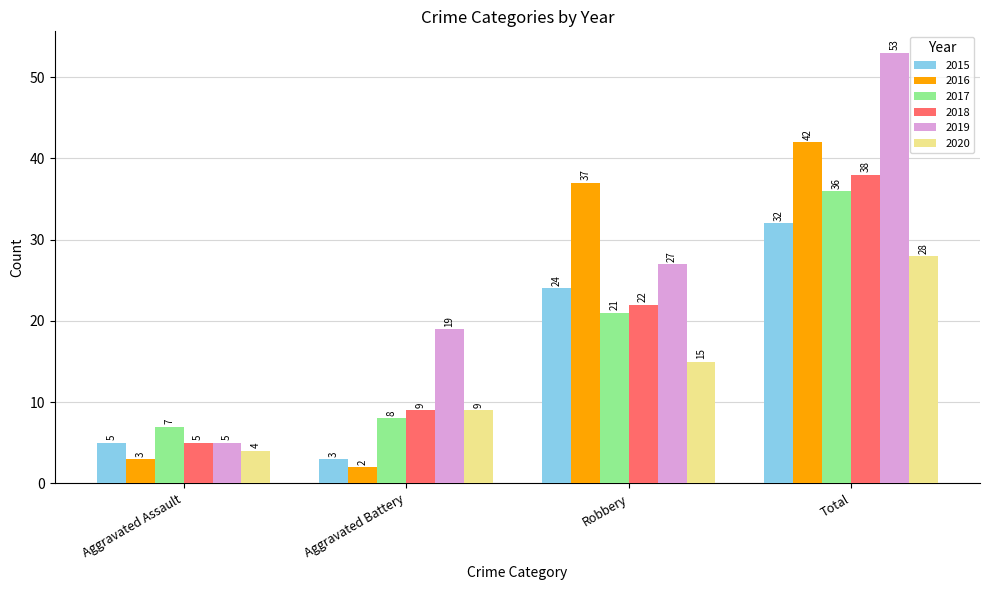

True or false: 2018 has a value of 9 at Aggravated Battery.

True